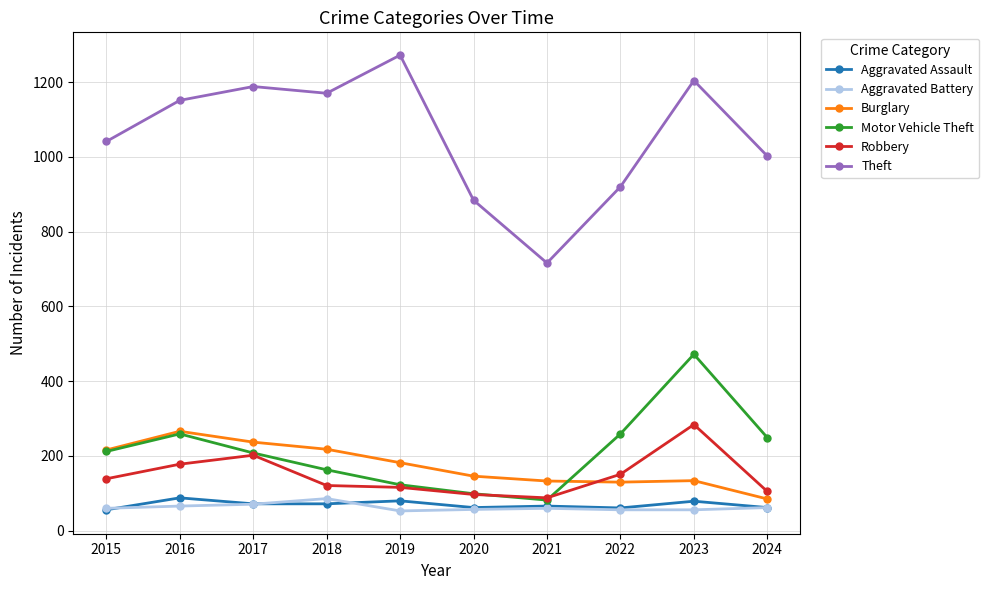

Count the number of categories in the chart.

10